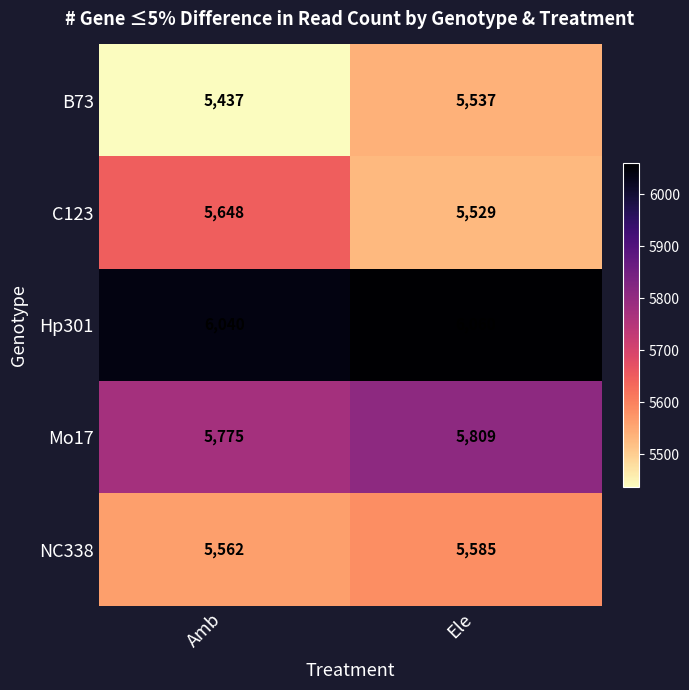

What is the maximum value for C123?

5648